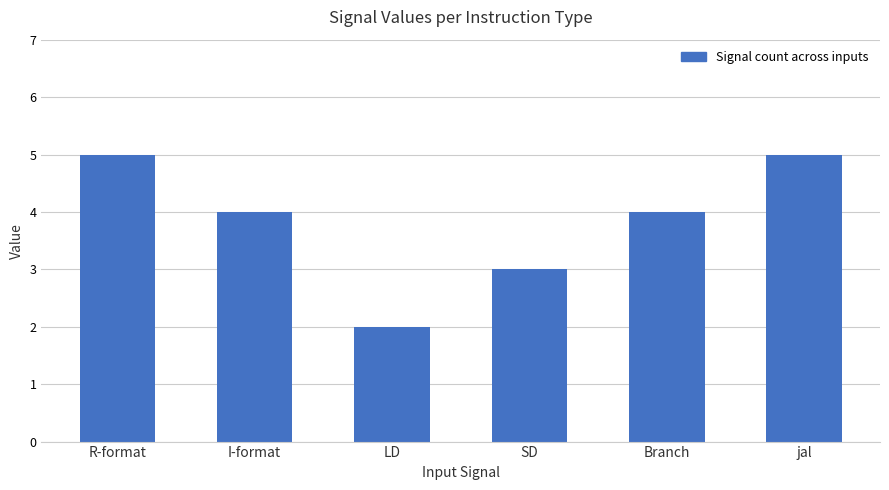

How many distinct data groups are displayed?

1